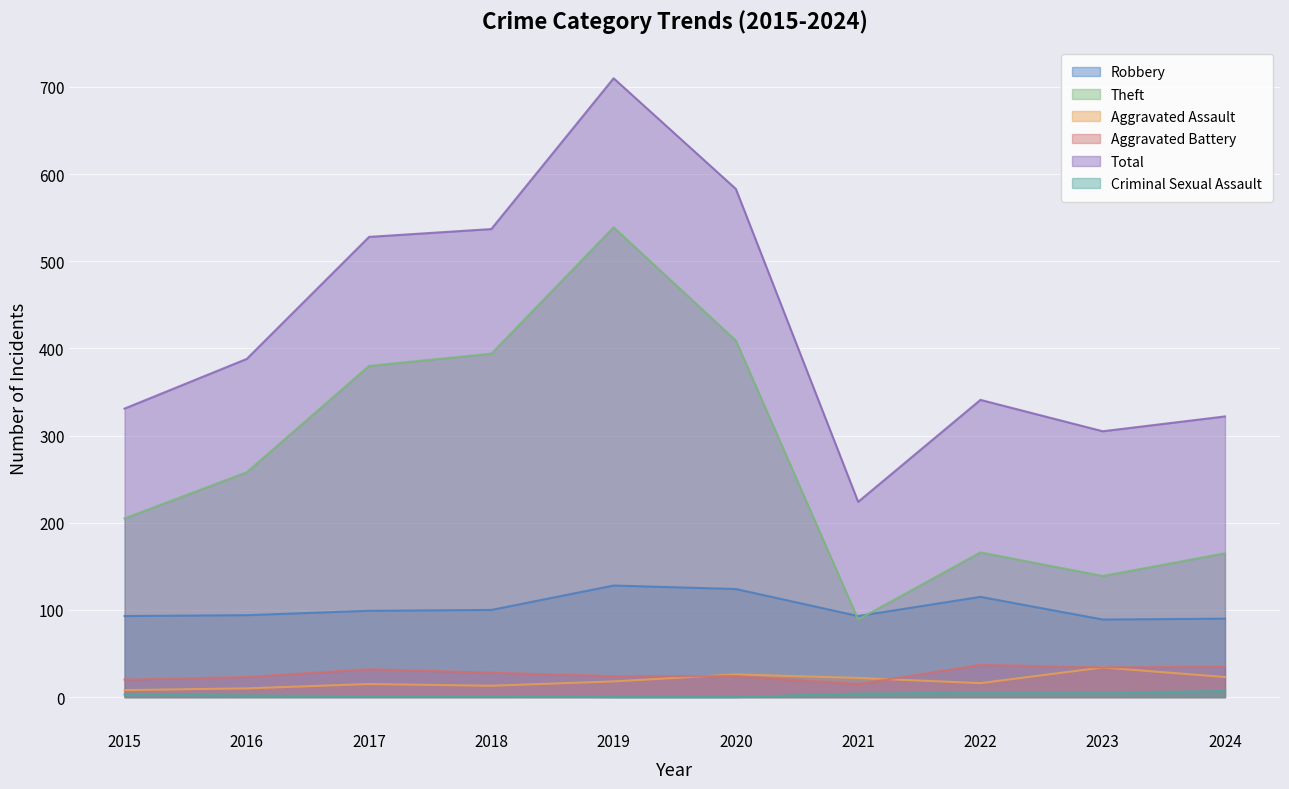

Rank the series by their maximum value, from lowest to highest.

Criminal Sexual Assault, Aggravated Assault, Aggravated Battery, Robbery, Theft, Total